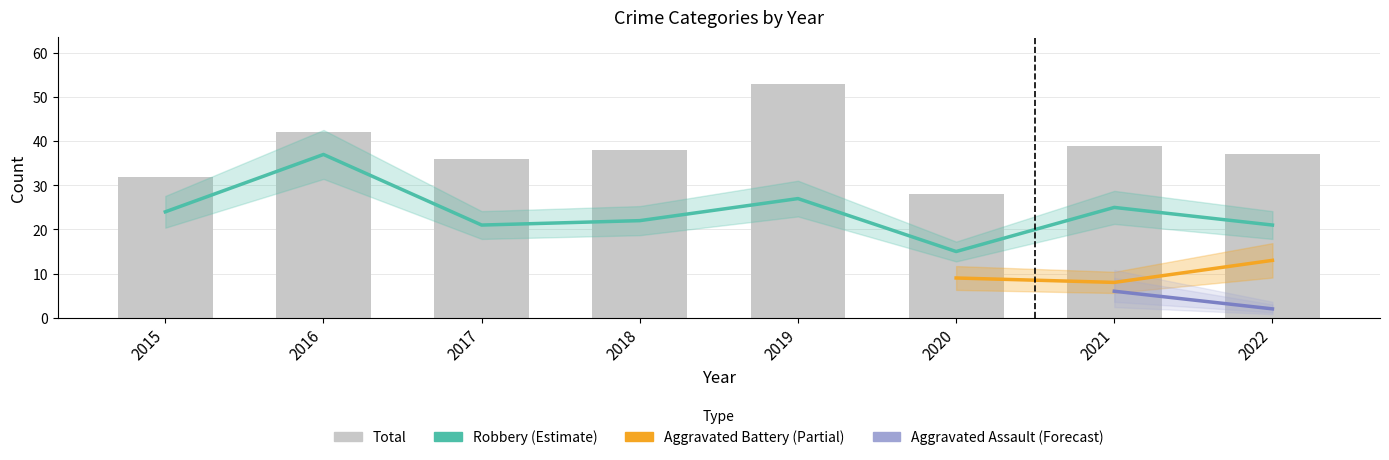

What is the value of the Total bar at the 5th from the left?

53